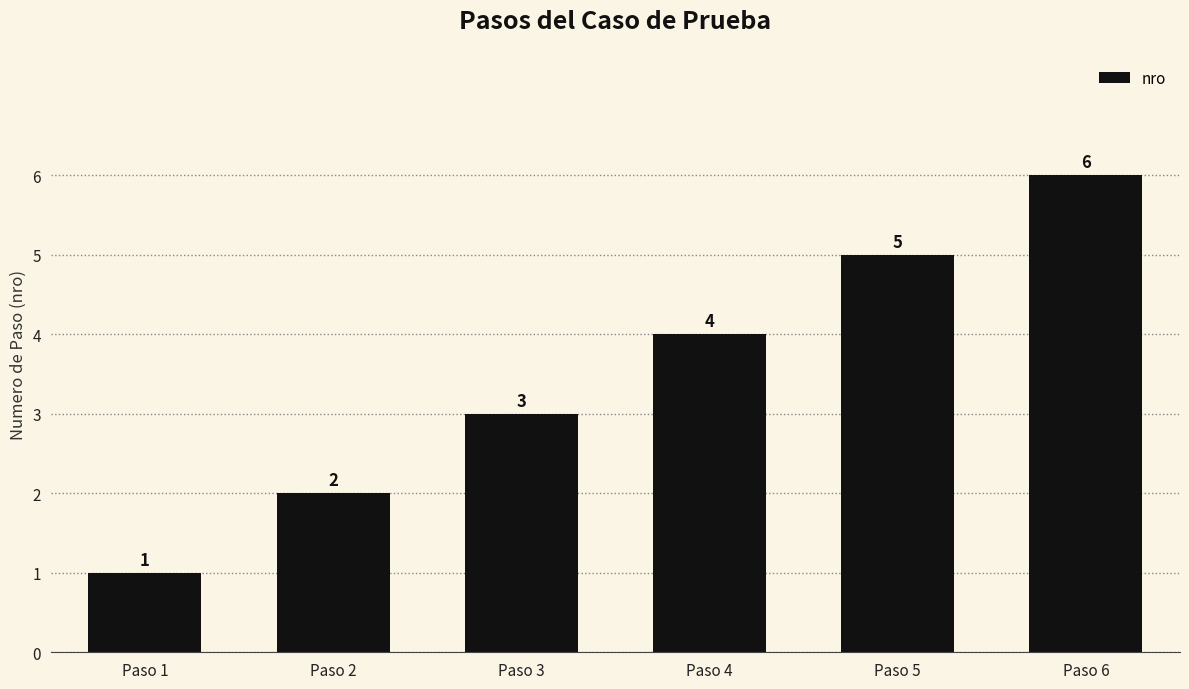

List the labels in order of value, smallest first.

Paso 1, Paso 2, Paso 3, Paso 4, Paso 5, Paso 6